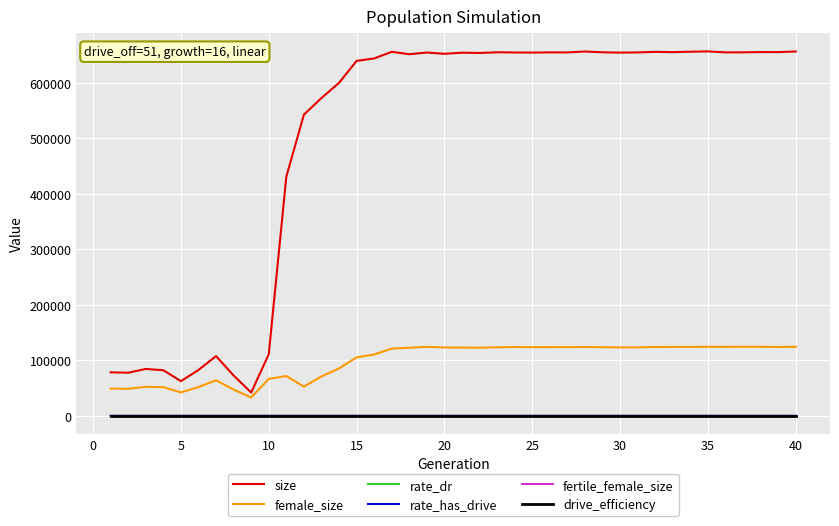

Does the chart have visible grid lines?

Yes